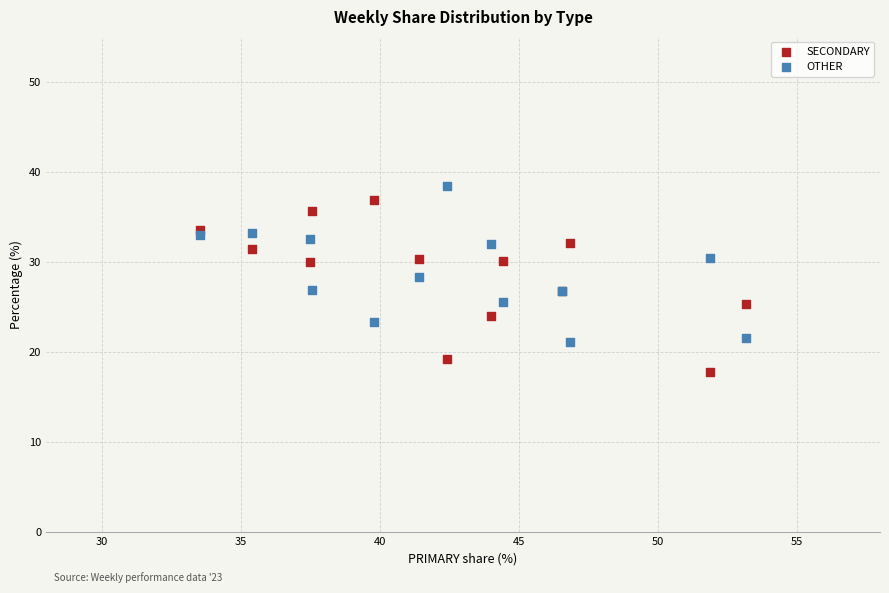

Which series has the largest Y range (max minus min)?

SECONDARY